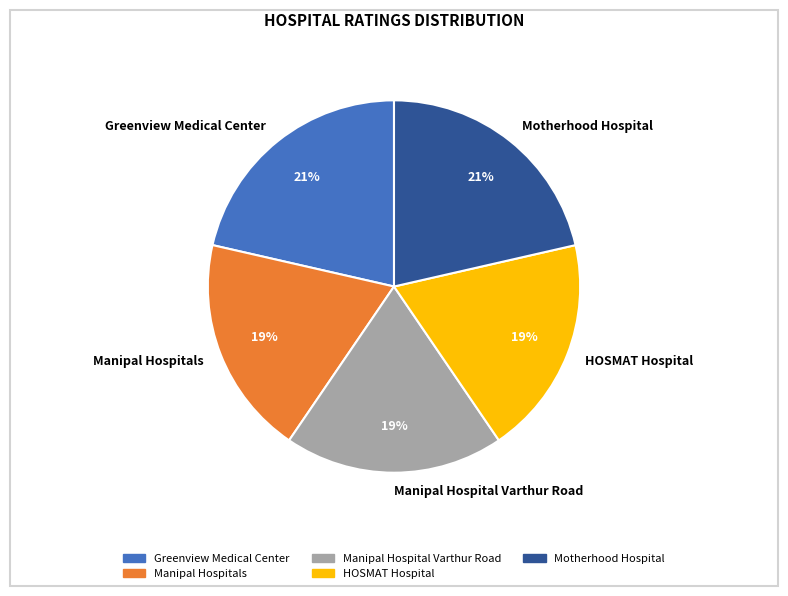

To the nearest percent, what is the combined percentage of Manipal Hospitals and Motherhood Hospital?

40%